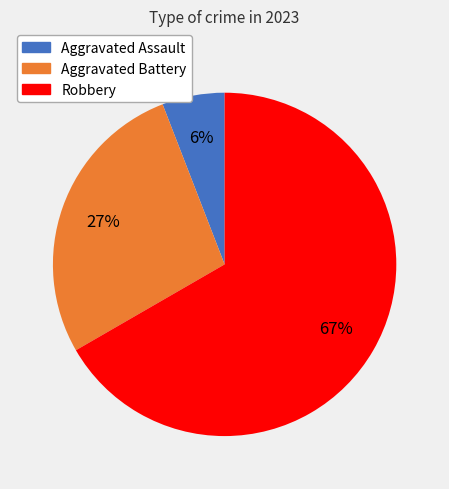

Is there a majority slice in this chart?

Yes